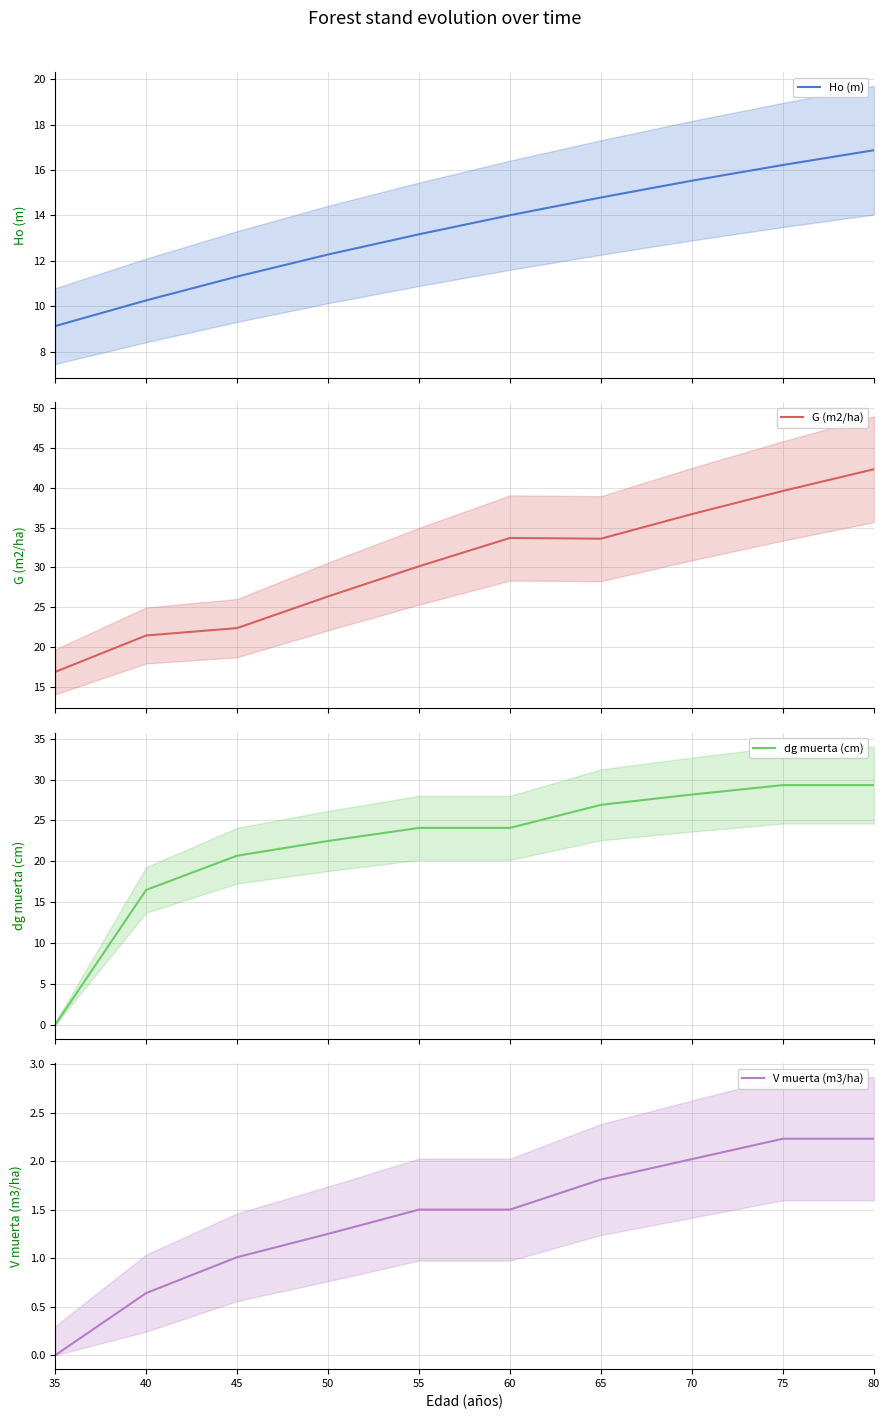

Reading left to right, extract all data points from this chart.

Ho (m): 9.1	10.3	11.3	12.3	13.2	14.0	14.8	15.5	16.2	16.9
G (m2/ha): 16.9	21.4	22.4	26.4	30.1	33.7	33.6	36.7	39.6	42.4
dg muerta (cm): 0.0	16.5	20.7	22.5	24.1	24.1	26.9	28.2	29.3	29.3
V muerta (m3/ha): 0.0	0.6	1.0	1.2	1.5	1.5	1.8	2.0	2.2	2.2